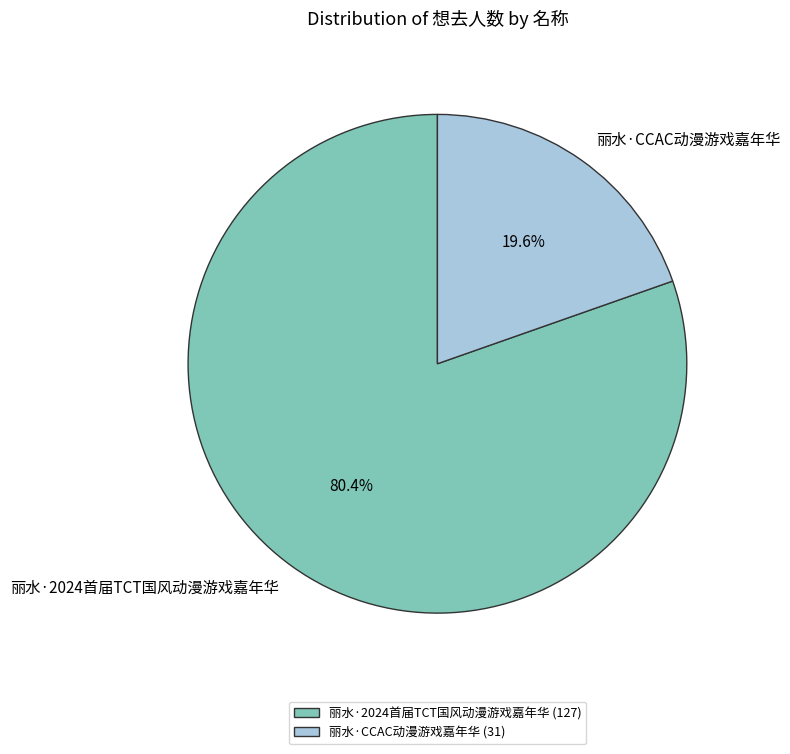

What percentage is the 丽水·CCAC动漫游戏嘉年华 slice, to the nearest percent?

20%